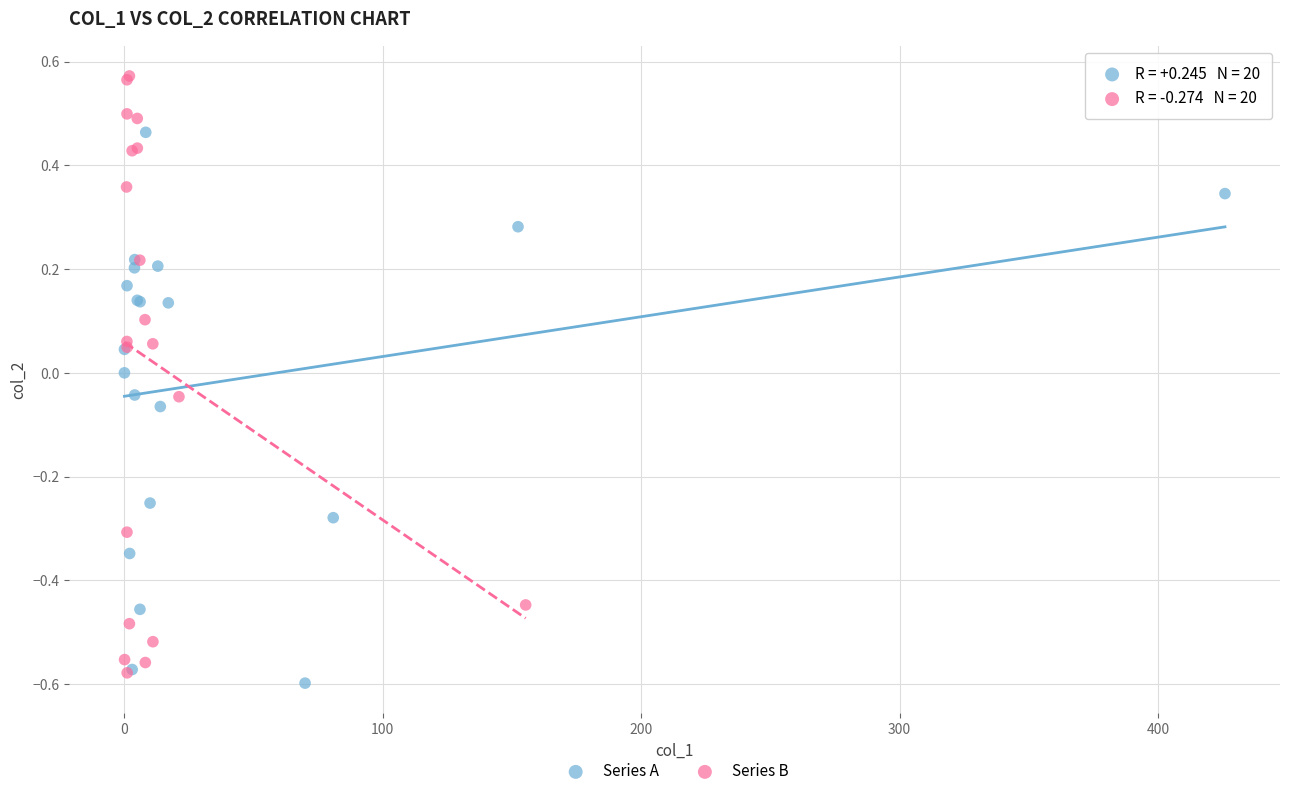

Which series reaches the maximum Y coordinate?

Series B